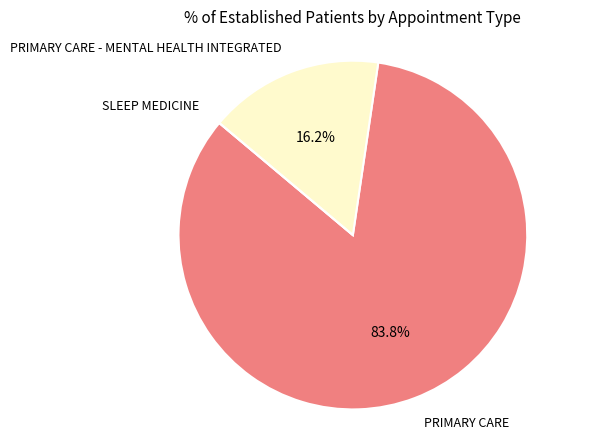

What is the majority slice?

PRIMARY CARE